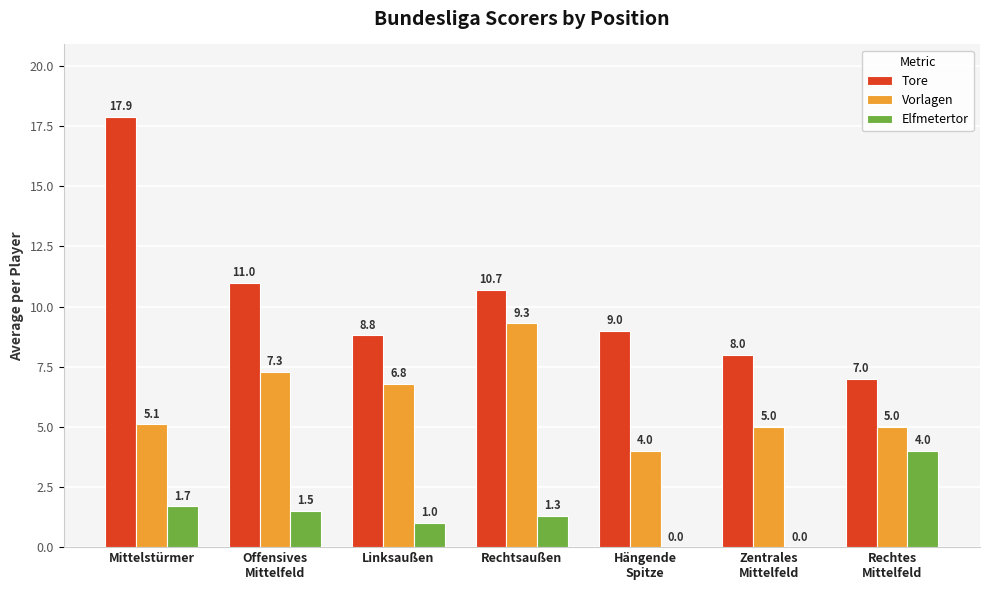

At which label does Tore first exceed 9?

Mittelstürmer